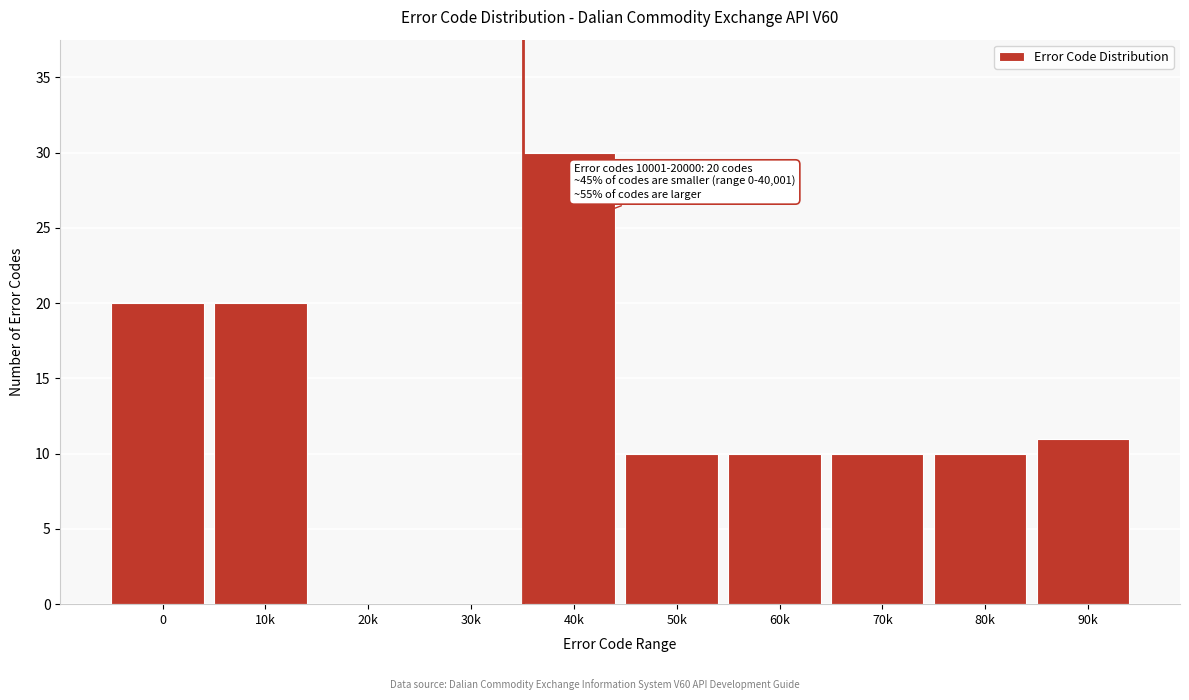

Reading left to right, extract all data points from this chart.

0=20	10k=20	20k=0	30k=0	40k=30	50k=10	60k=10	70k=10	80k=10	90k=11